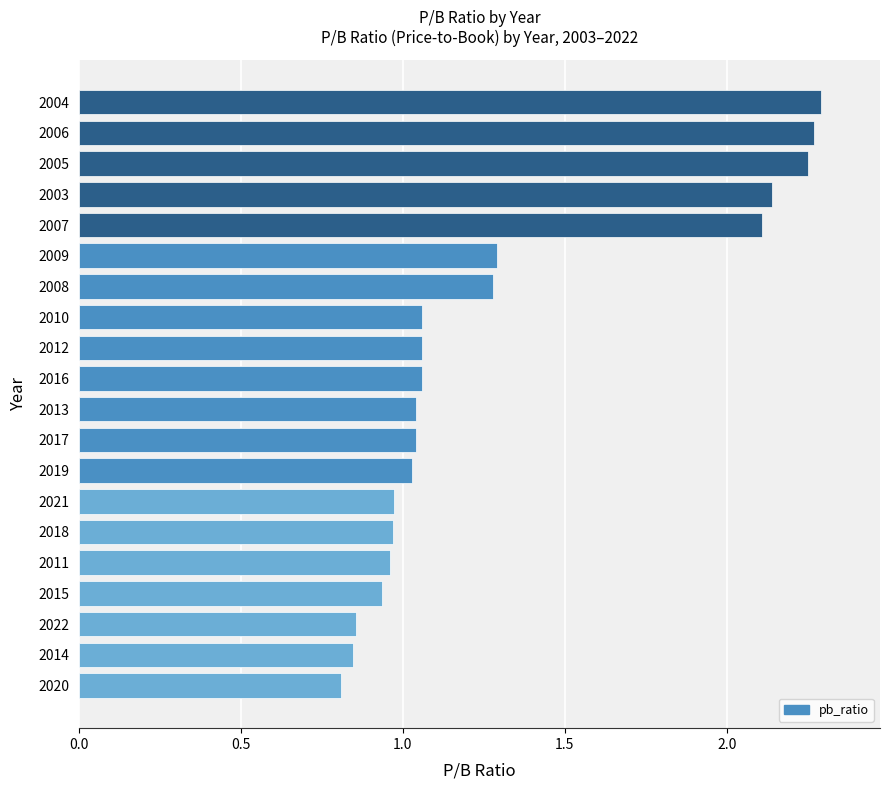

Is it true that the value at 2008 is 1.3?

True